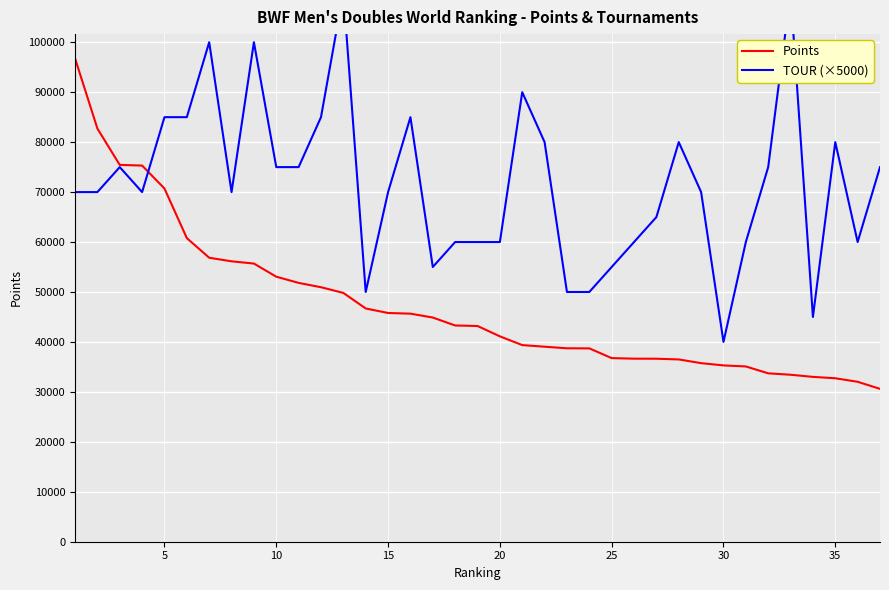

True or false: Points has more than 1 interior local peaks.

False